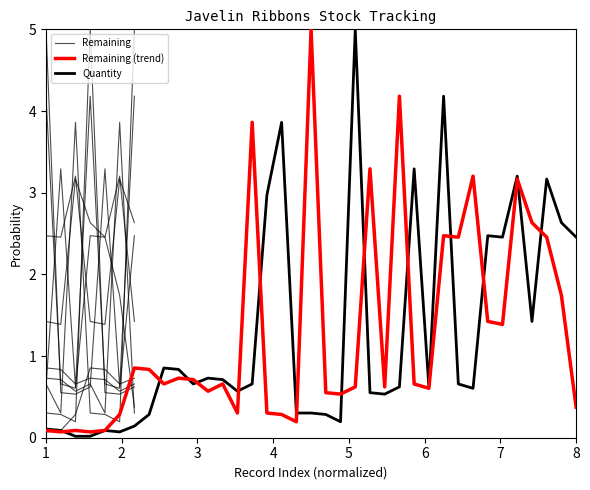

Is it true that Remaining equals 0.2 at 20?

False